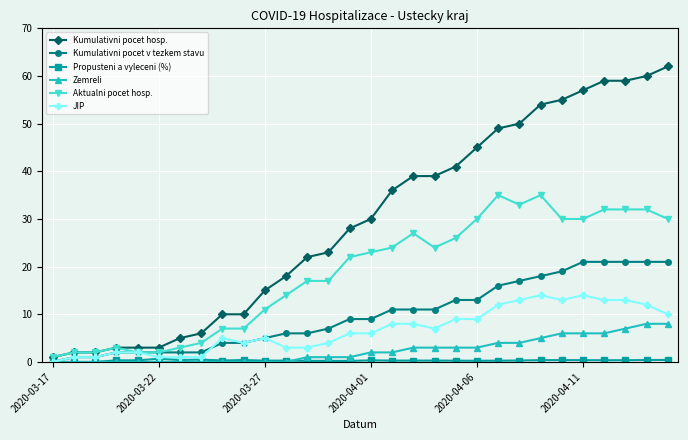

What is the value of the Kumulativni pocet v tezkem stavu point at the 11th from the left?

5.0